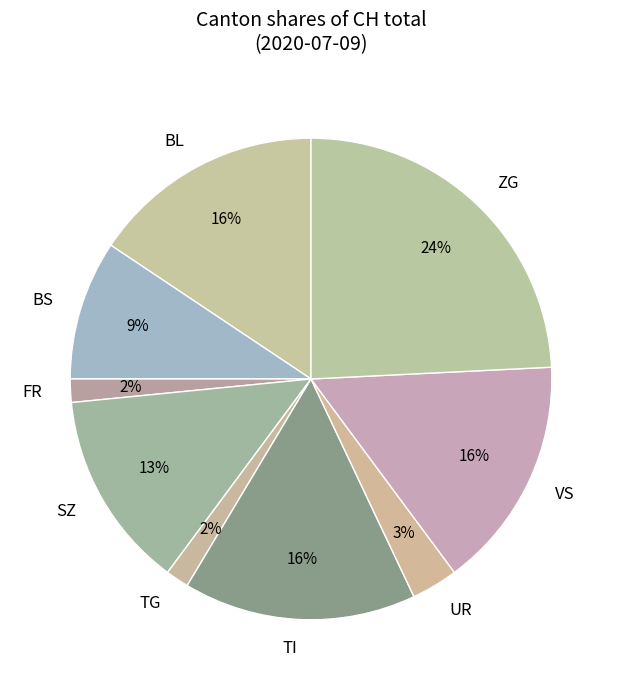

Count the number of slices in the pie.

9